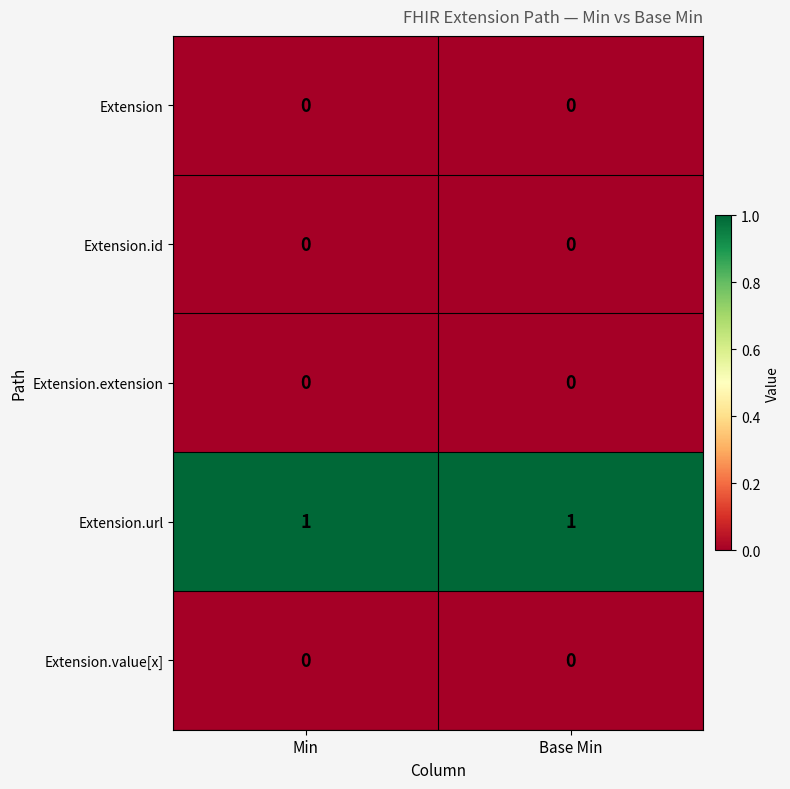

Which series has the largest total across all categories?

Extension.url